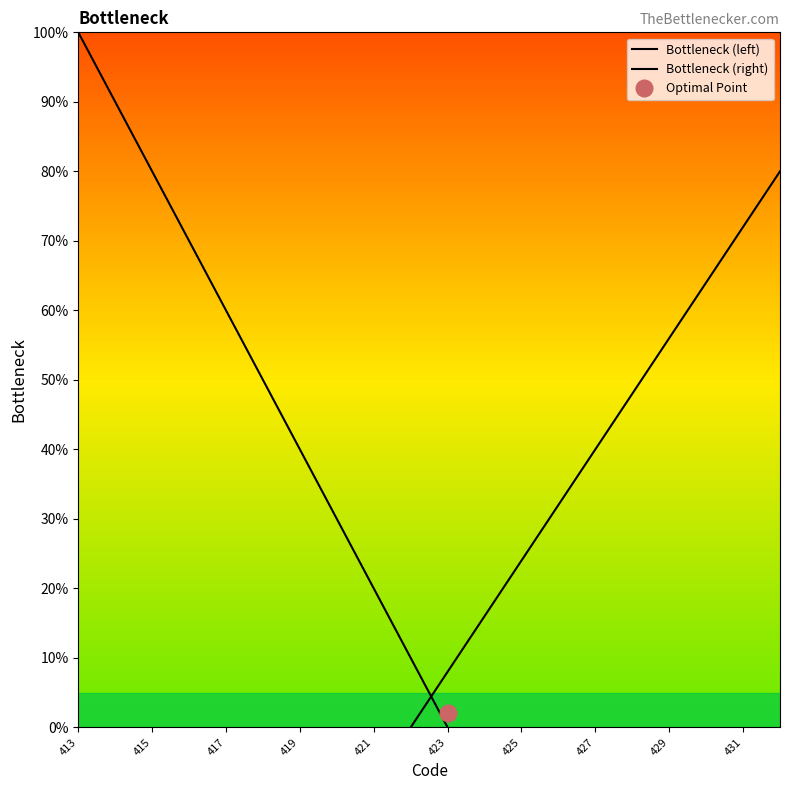

True or false: Bottleneck (left) has more than 0 interior local peaks.

False